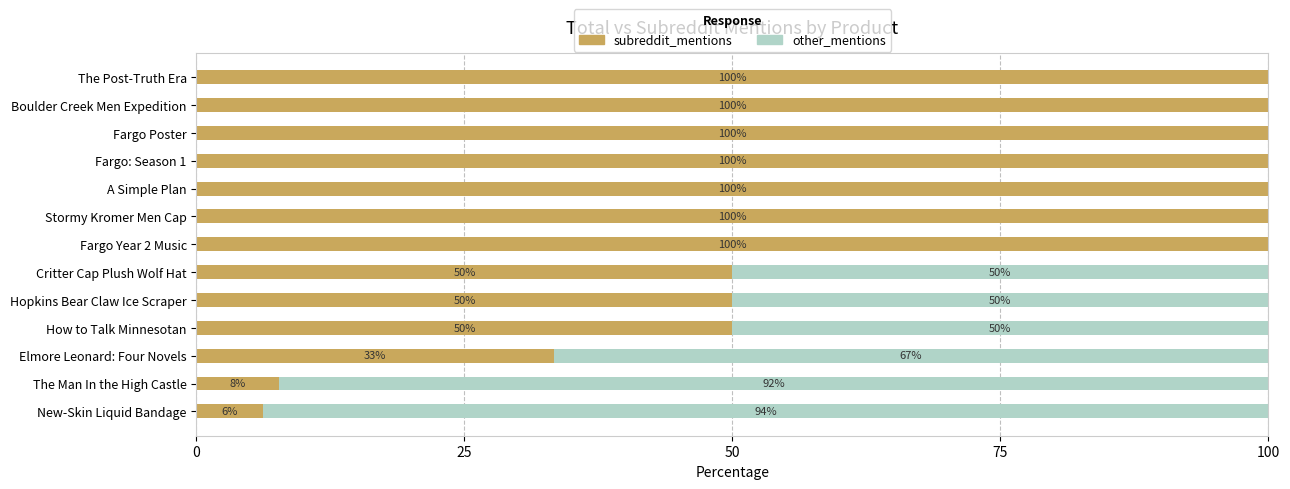

What is the total value across all series at Boulder Creek Men Expedition?

100.0